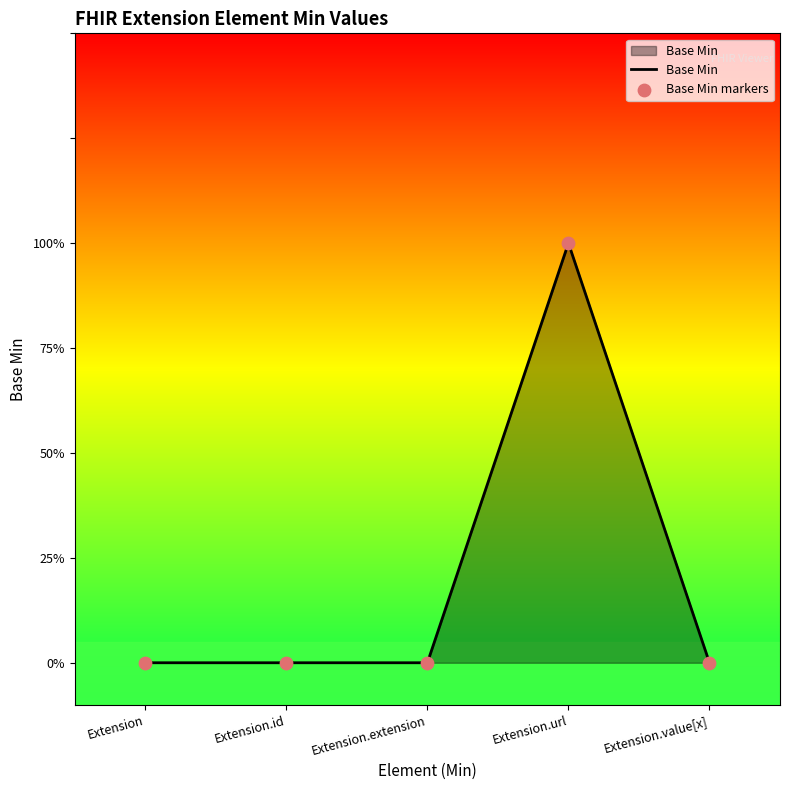

Does the chart have visible grid lines?

No